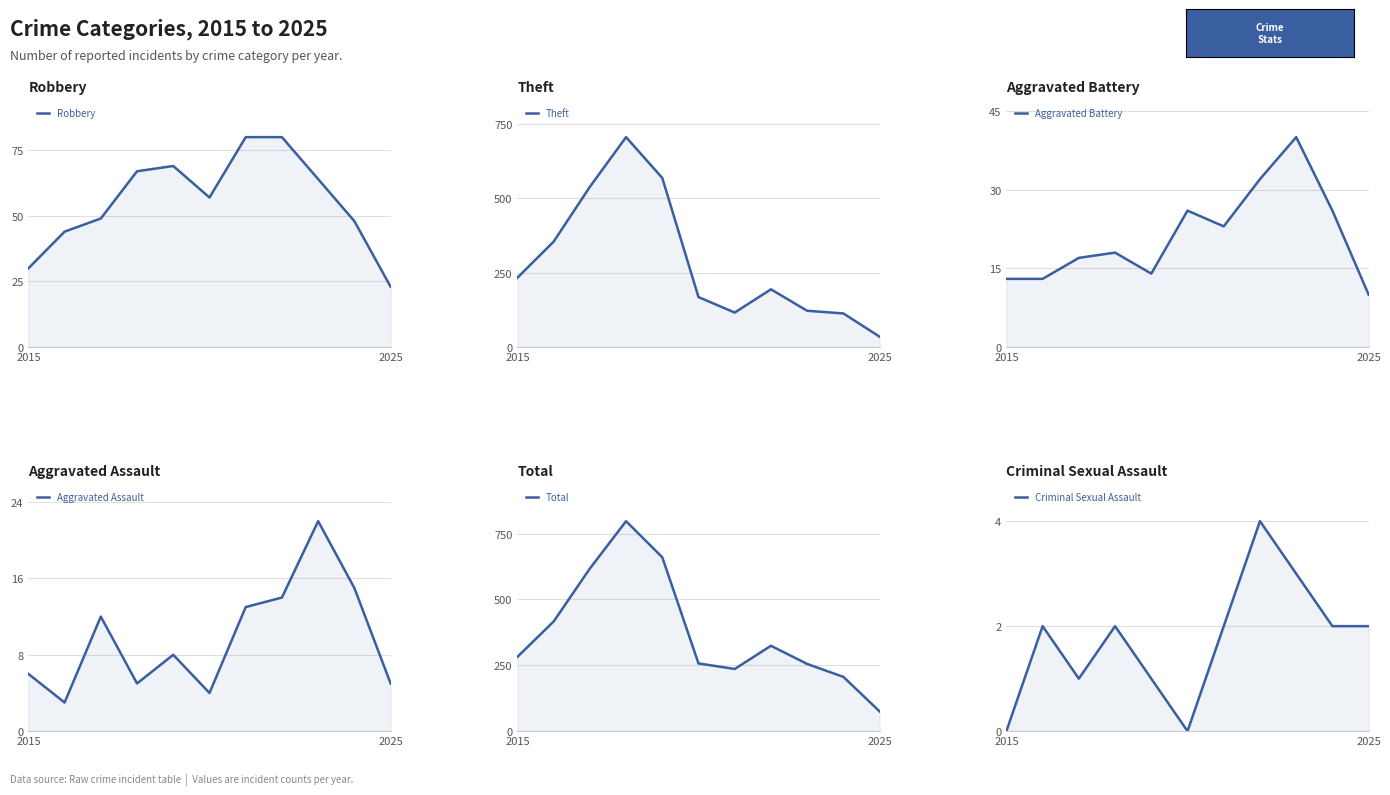

Which series has the largest total across all categories?

Total